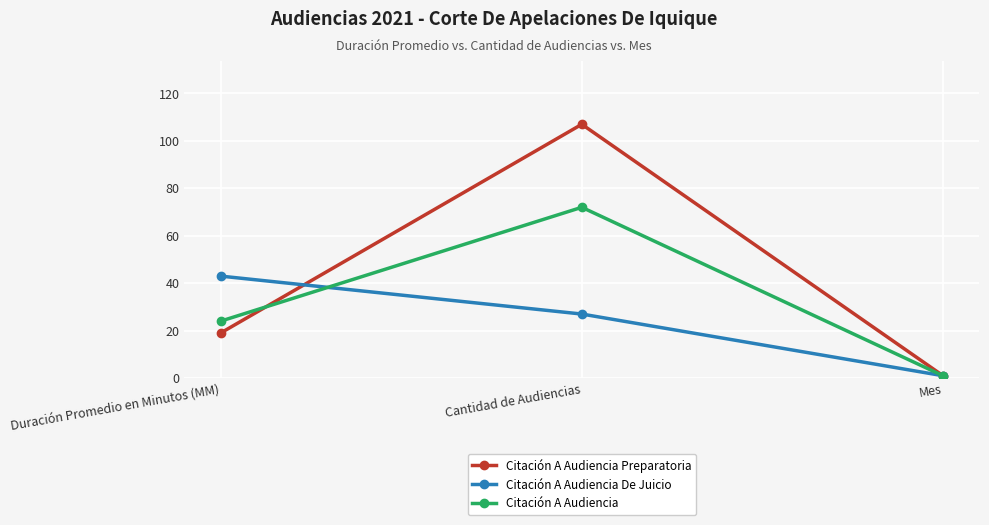

List the series in order of their overall mean, highest first.

Citación A Audiencia Preparatoria, Citación A Audiencia, Citación A Audiencia De Juicio